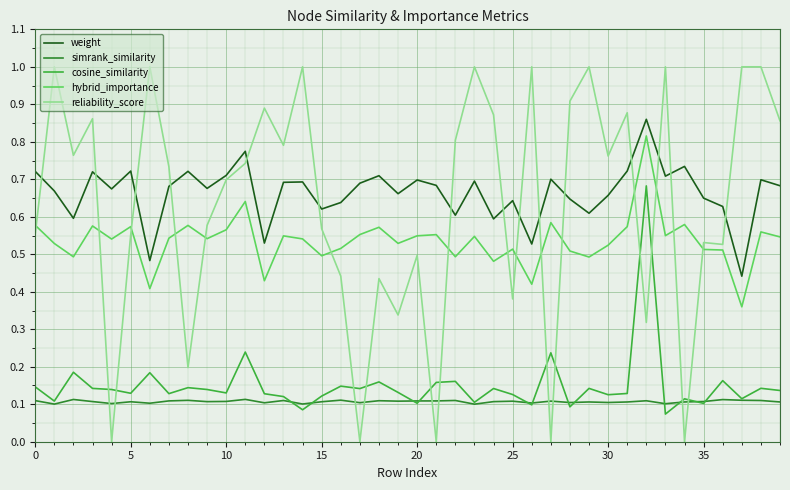

What is the greatest value displayed?

1.0